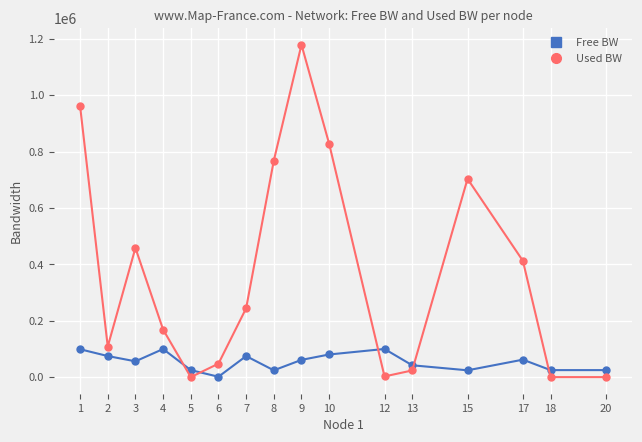

Read the Used BW value at 3.

458412.3